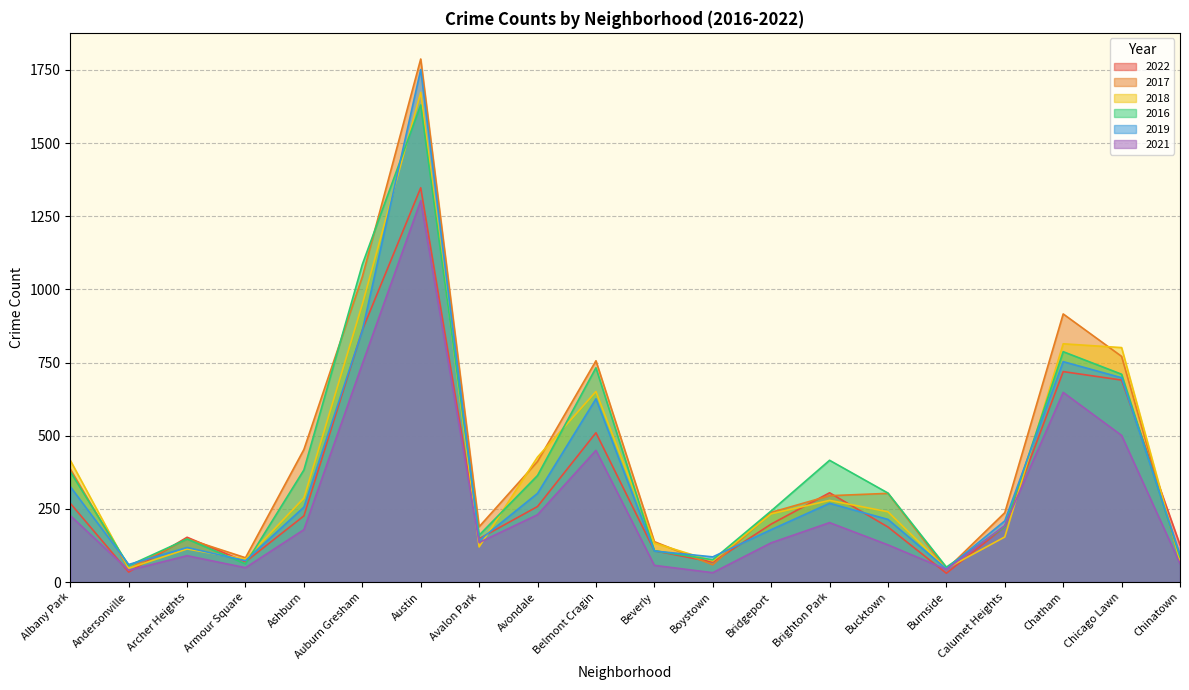

What is the average value of the 2016 series?

398